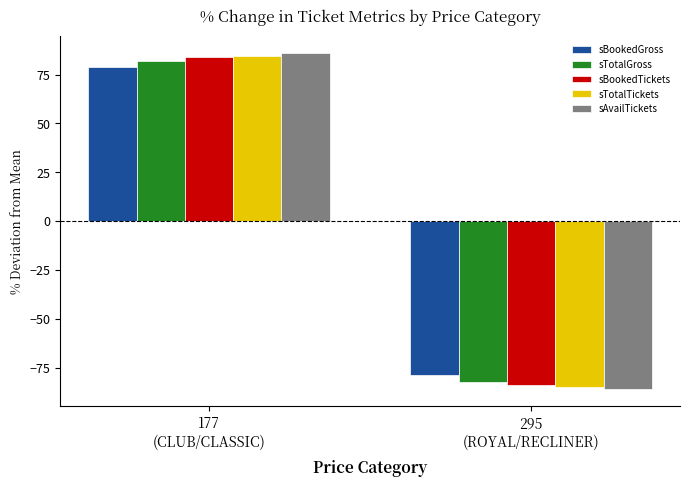

How many values in the sBookedGross series exceed 78?

1